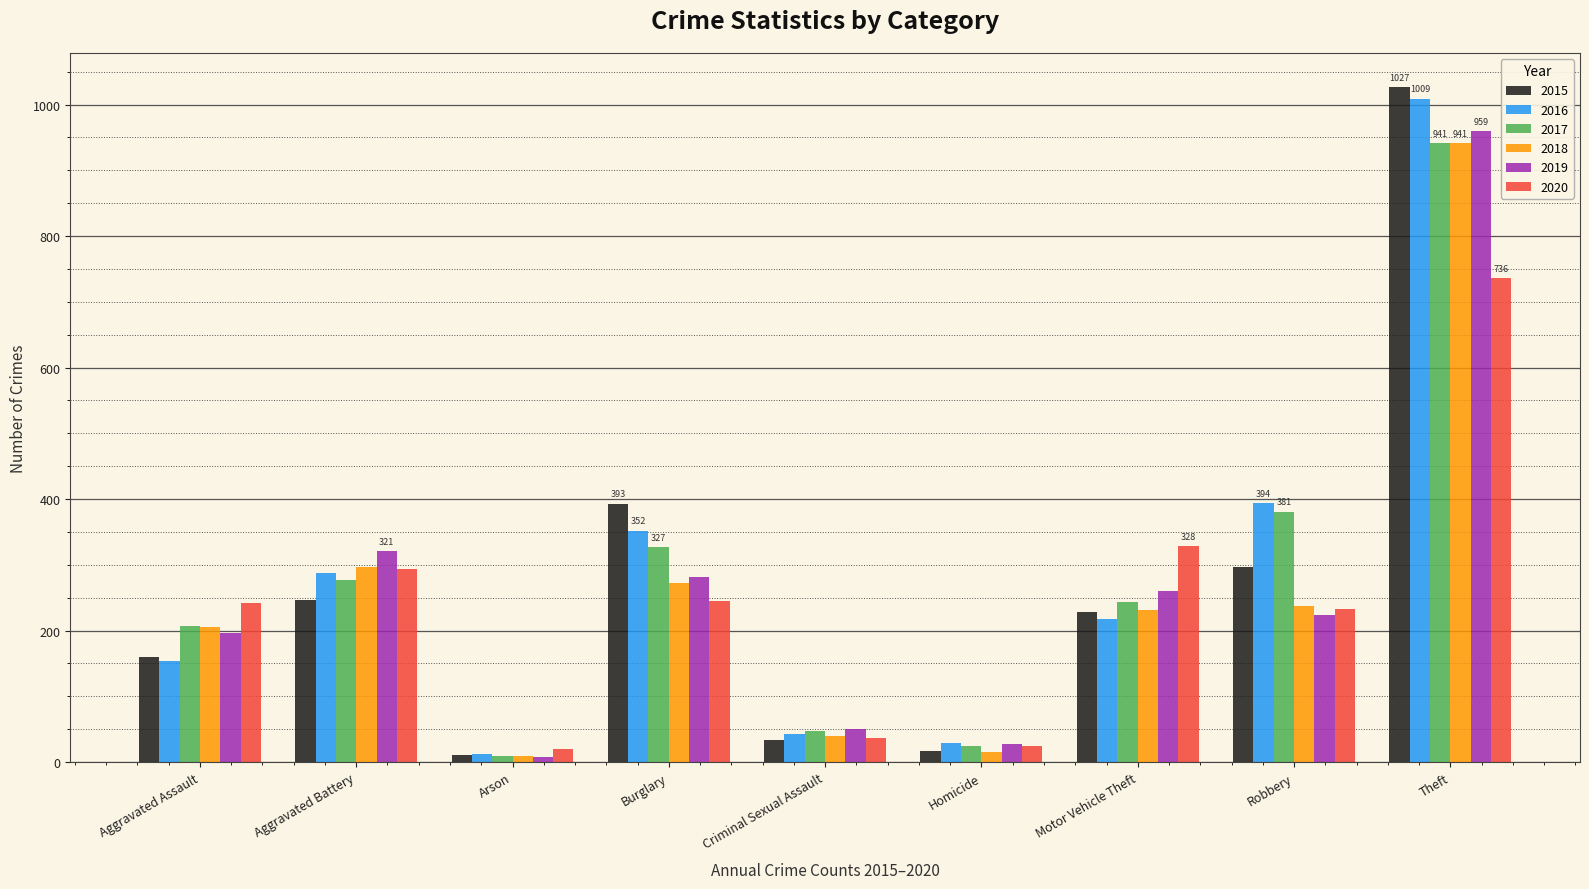

What is the value of the 2015 bar at the 6th from the left?

17